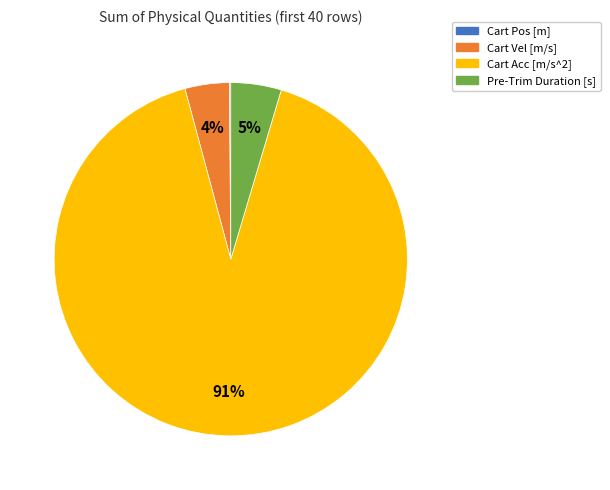

Is there any slice that represents more than half of the pie?

Yes